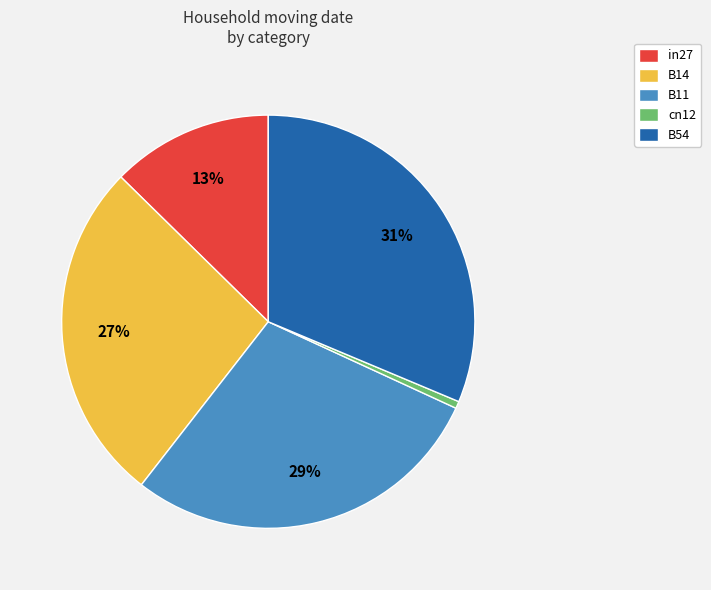

Between in27 and cn12, which is larger?

in27